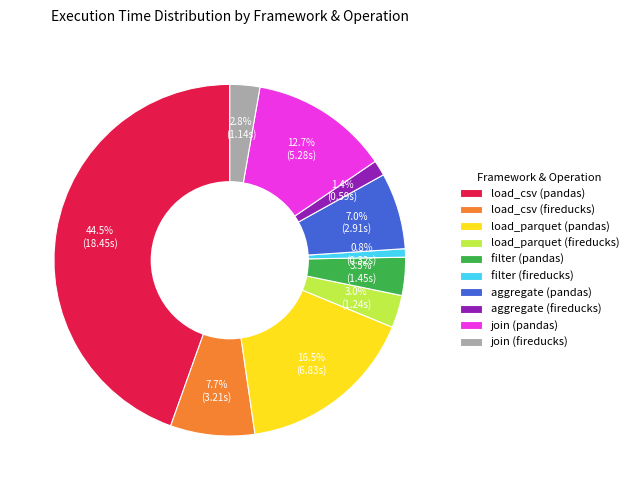

Does any single category account for the majority?

No